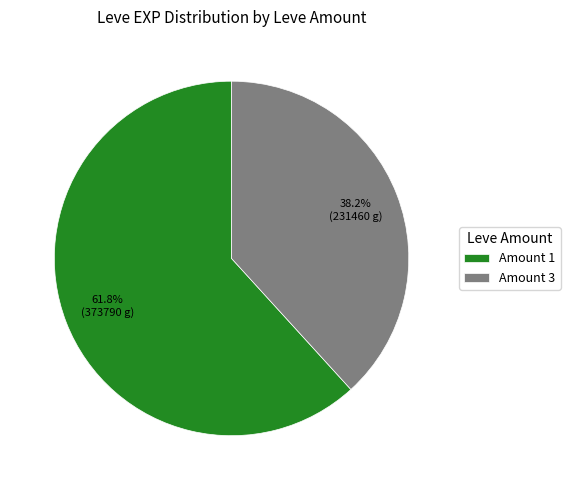

Is Amount 1 the majority of the pie?

Yes